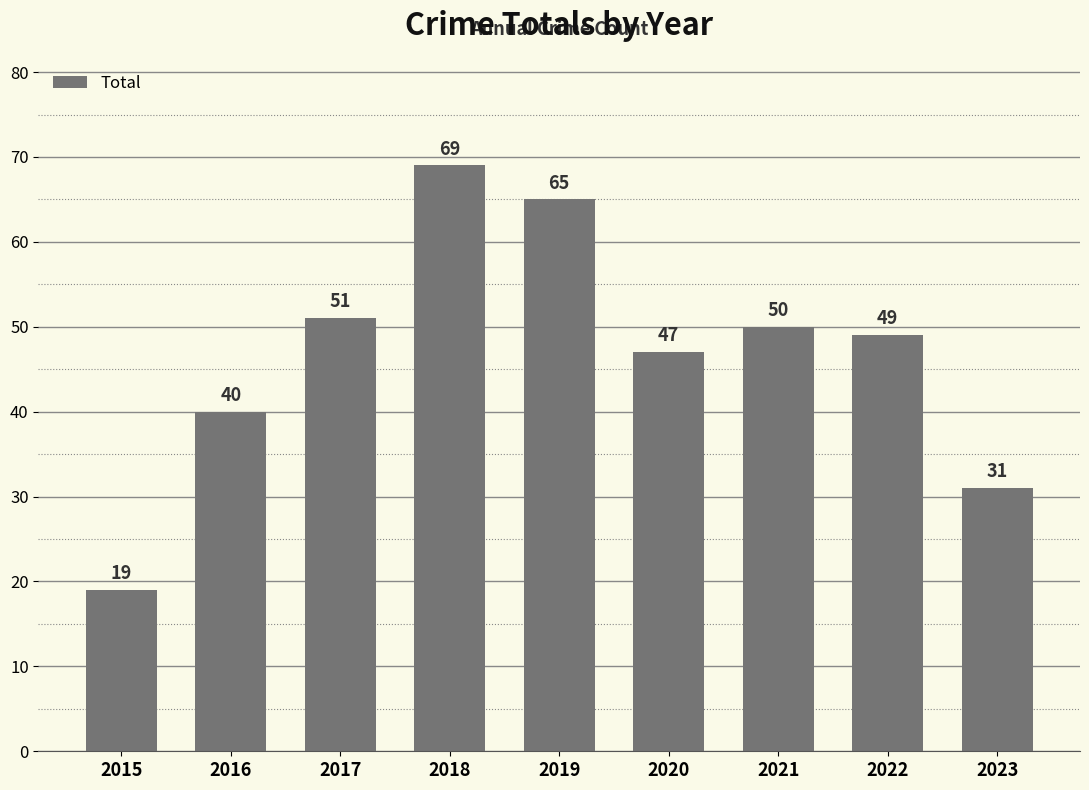

Is it true that the value at 2022 is 49?

True